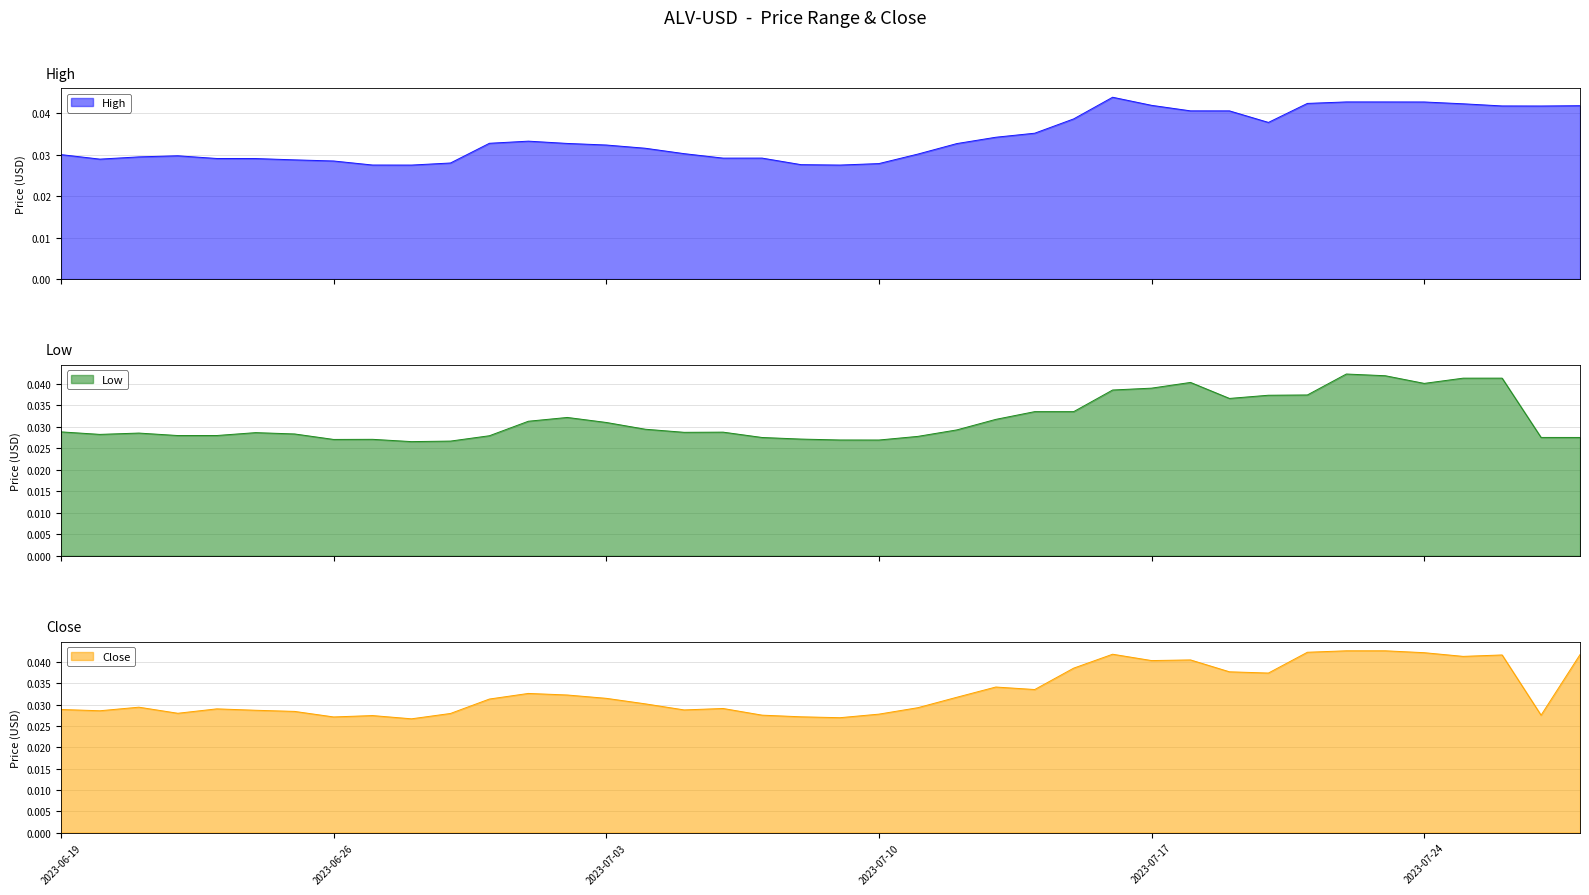

Does the chart display data point markers on the line(s)?

No